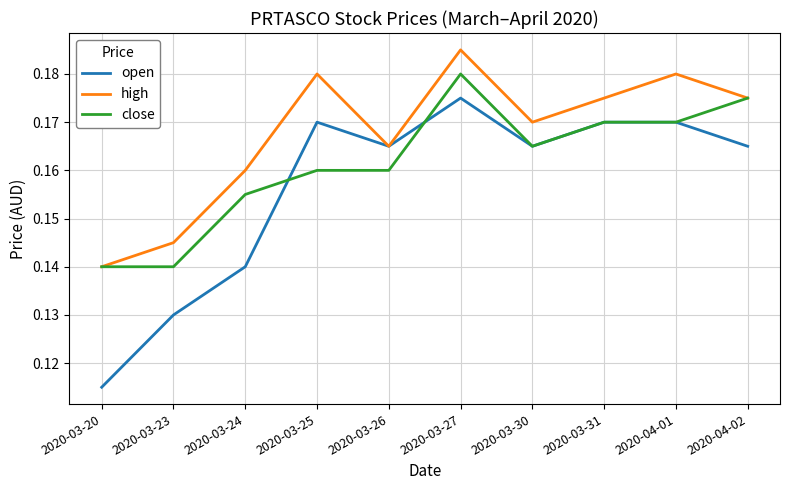

Is this an area chart (filled region under the line)?

No